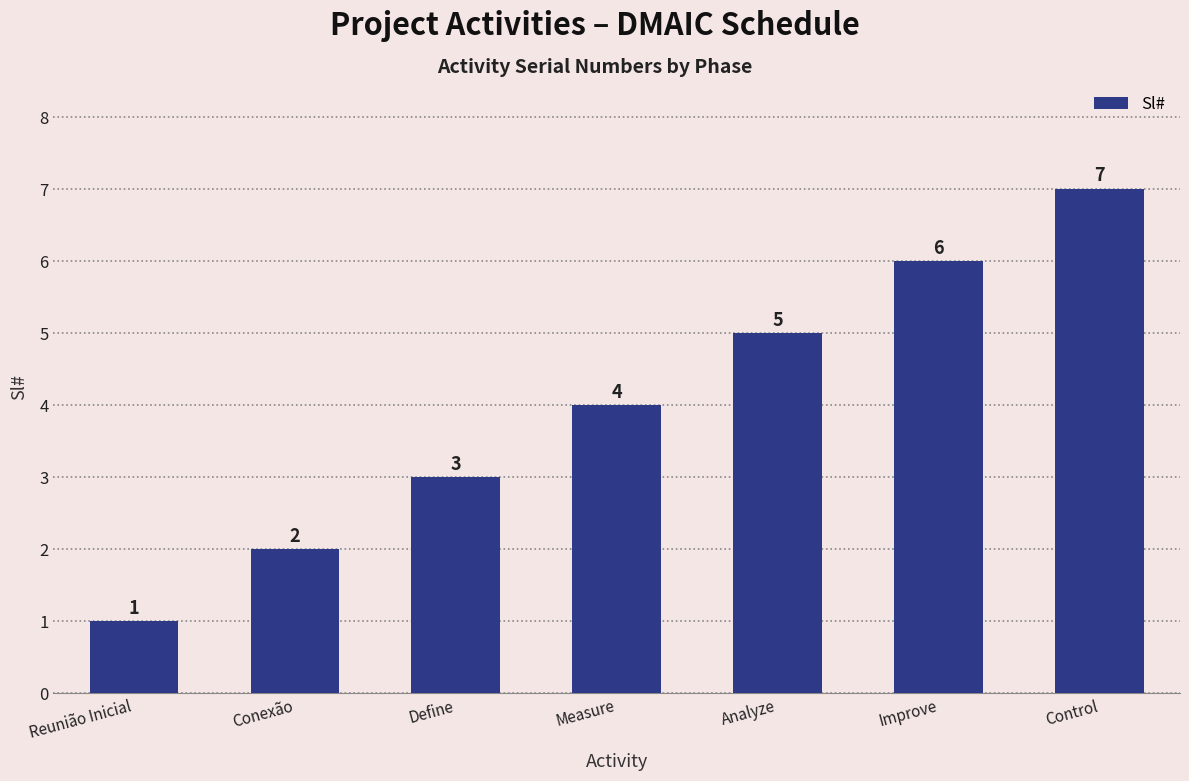

List the labels in order of value, smallest first.

Reunião Inicial, Conexão, Define, Measure, Analyze, Improve, Control